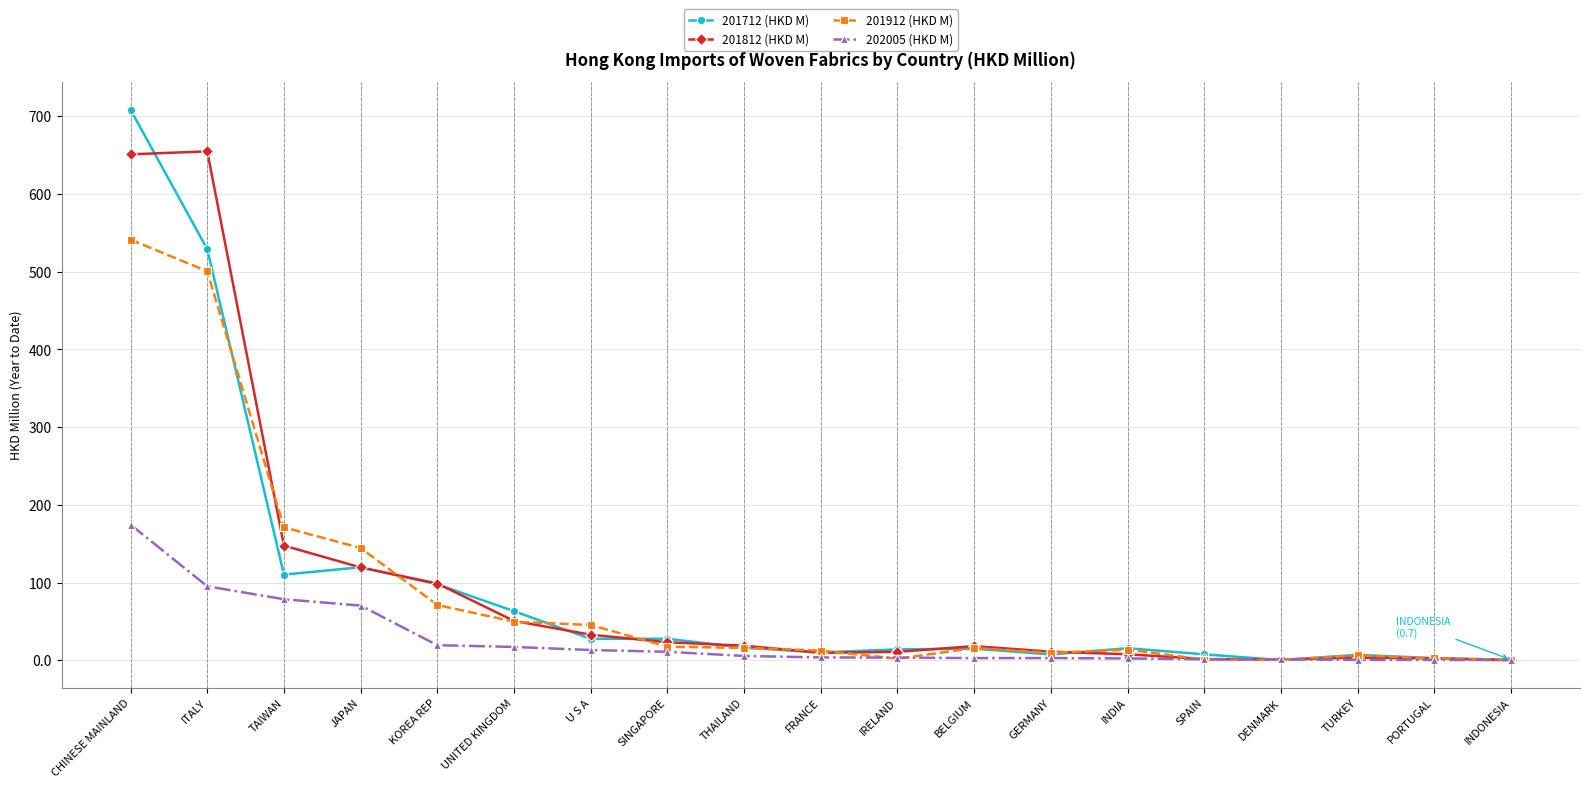

List the series in order of their peak value, lowest first.

202005 (HKD M), 201912 (HKD M), 201812 (HKD M), 201712 (HKD M)